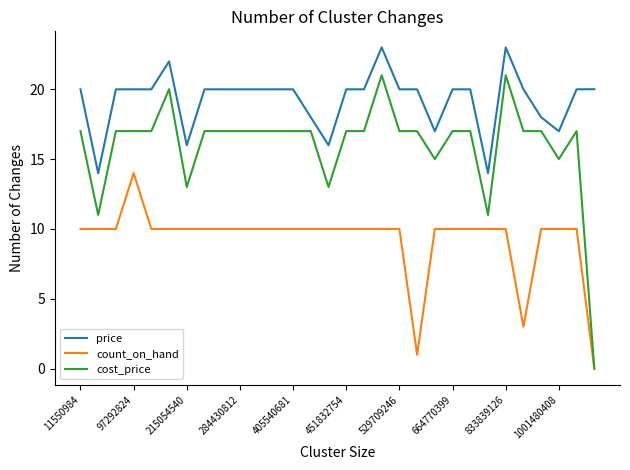

Rank the series by their average value, from highest to lowest.

price, cost_price, count_on_hand